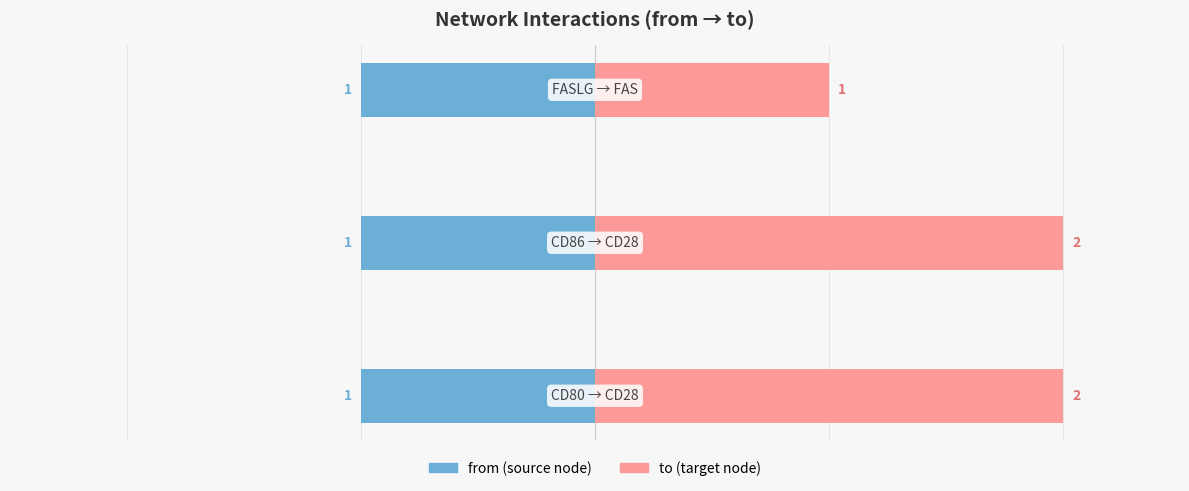

Does the chart contain stacked bars?

No